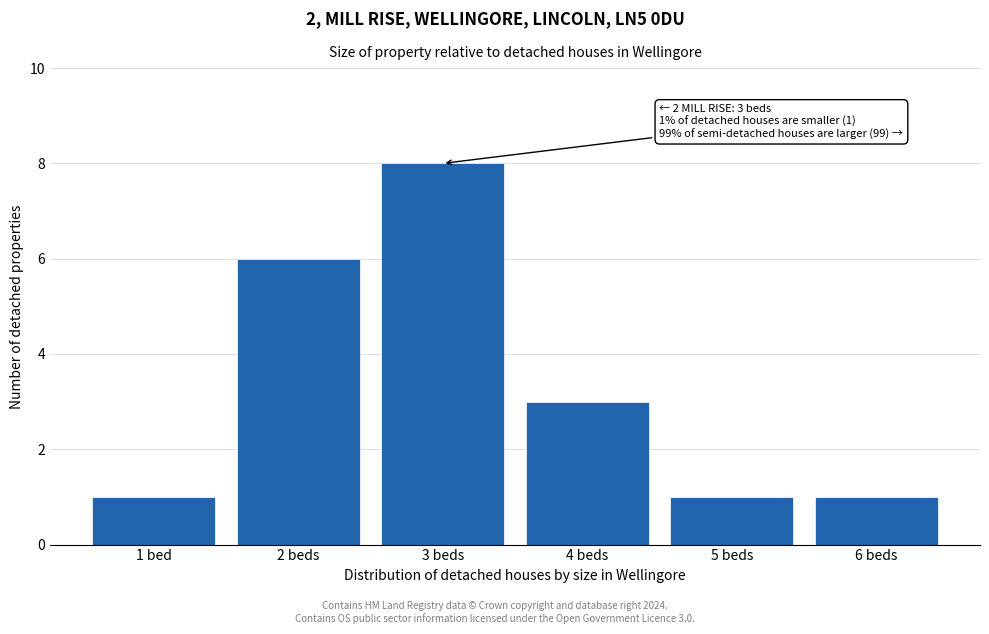

Reading right to left, list all the values displayed in this chart.

6 beds=1	5 beds=1	4 beds=3	3 beds=8	2 beds=6	1 bed=1